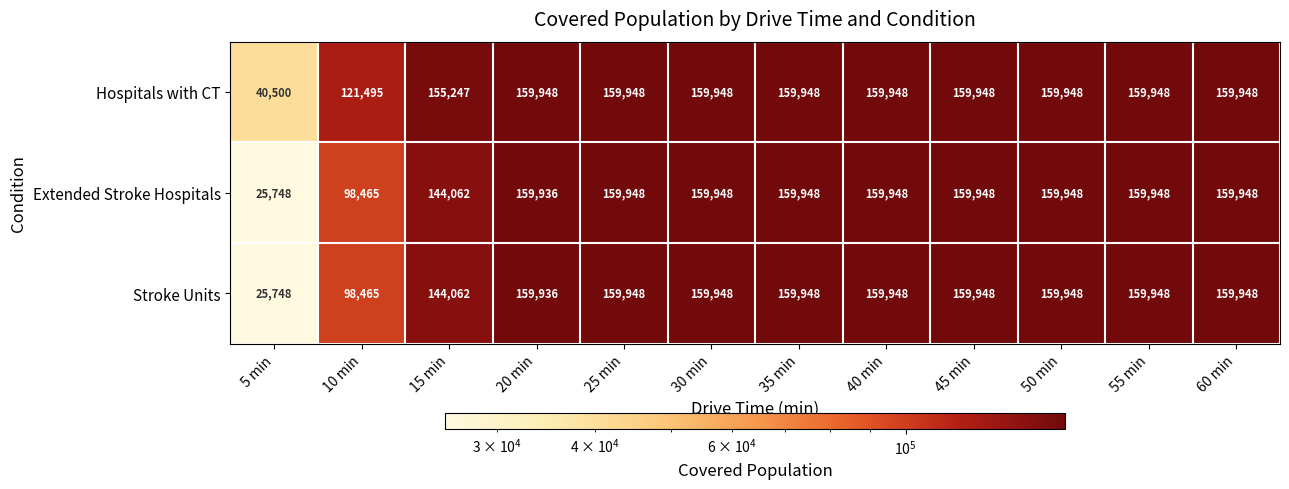

What is the greatest value displayed?

159948